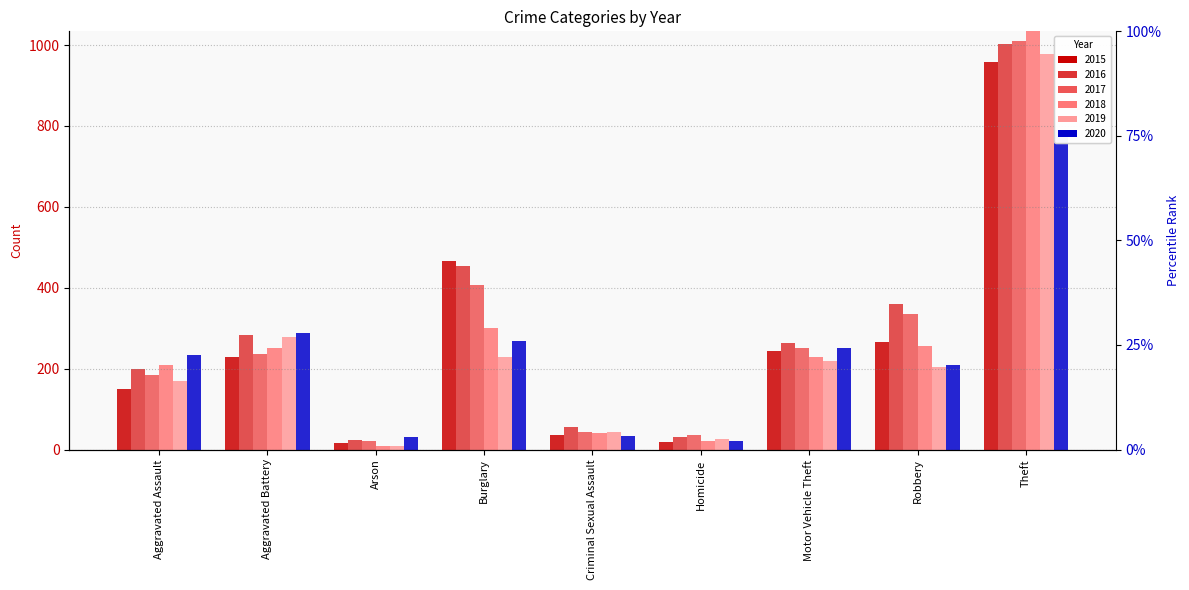

How many data points in 2015 are above 230?

4